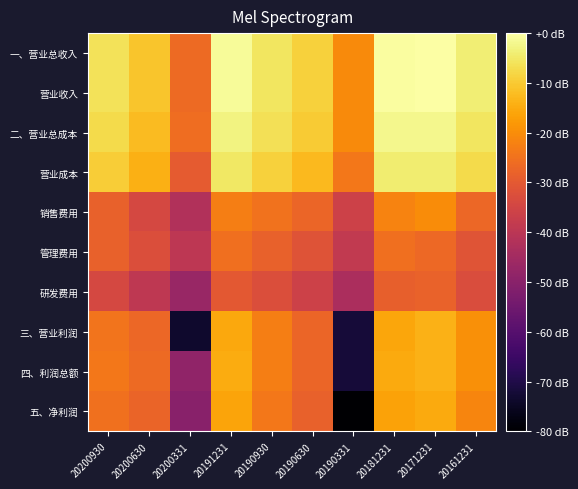

Reading left to right, list all the values displayed in this chart.

一、营业总收入: 20200930=-6.2	20200630=-10.8	20200331=-26.3	20191231=-1.2	20190930=-5.3	20190630=-9.0	20190331=-20.5	20181231=-0.6	20171231=0.0	20161231=-4.0
营业收入: 20200930=-6.2	20200630=-10.8	20200331=-26.3	20191231=-1.2	20190930=-5.3	20190630=-9.0	20190331=-20.5	20181231=-0.6	20171231=0.0	20161231=-4.0
二、营业总成本: 20200930=-7.3	20200630=-12.2	20200331=-25.8	20191231=-3.0	20190930=-6.4	20190630=-9.9	20190331=-20.5	20181231=-2.1	20171231=-1.9	20161231=-5.5
营业成本: 20200930=-9.4	20200630=-14.1	20200331=-29.6	20191231=-5.1	20190930=-8.9	20190630=-12.5	20190331=-24.0	20181231=-4.3	20171231=-4.2	20161231=-7.3
销售费用: 20200930=-28.3	20200630=-34.3	20200331=-42.2	20191231=-22.7	20190930=-24.8	20190630=-27.4	20190331=-36.2	20181231=-21.7	20171231=-20.2	20161231=-27.2
管理费用: 20200930=-28.1	20200630=-32.6	20200331=-39.7	20191231=-25.4	20190930=-28.2	20190630=-31.4	20190331=-38.6	20181231=-25.6	20171231=-26.9	20161231=-30.9
研发费用: 20200930=-34.3	20200630=-39.4	20200331=-47.2	20191231=-30.2	20190930=-32.6	20190630=-36.1	20190331=-43.3	20181231=-28.5	20171231=-27.9	20161231=-32.8
三、营业利润: 20200930=-24.4	20200630=-27.0	20200331=-73.5	20191231=-15.4	20190930=-22.6	20190630=-27.2	20190331=-71.9	20181231=-15.8	20171231=-13.9	20161231=-19.7
四、利润总额: 20200930=-23.8	20200630=-26.4	20200331=-48.7	20191231=-14.9	20190930=-22.6	20190630=-27.2	20190331=-71.9	20181231=-15.2	20171231=-13.8	20161231=-19.7
五、净利润: 20200930=-25.2	20200630=-27.6	20200331=-50.1	20191231=-16.2	20190930=-24.0	20190630=-28.4	20190331=-174.4	20181231=-16.5	20171231=-15.1	20161231=-21.4